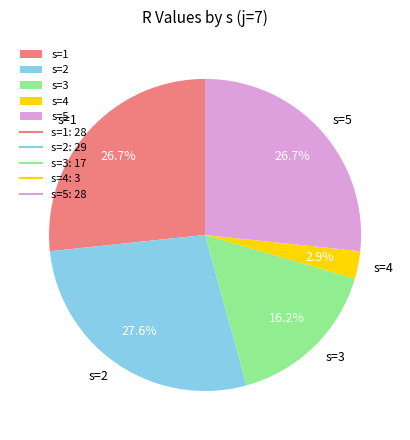

To the nearest percent, what portion does s=5 represent?

27%